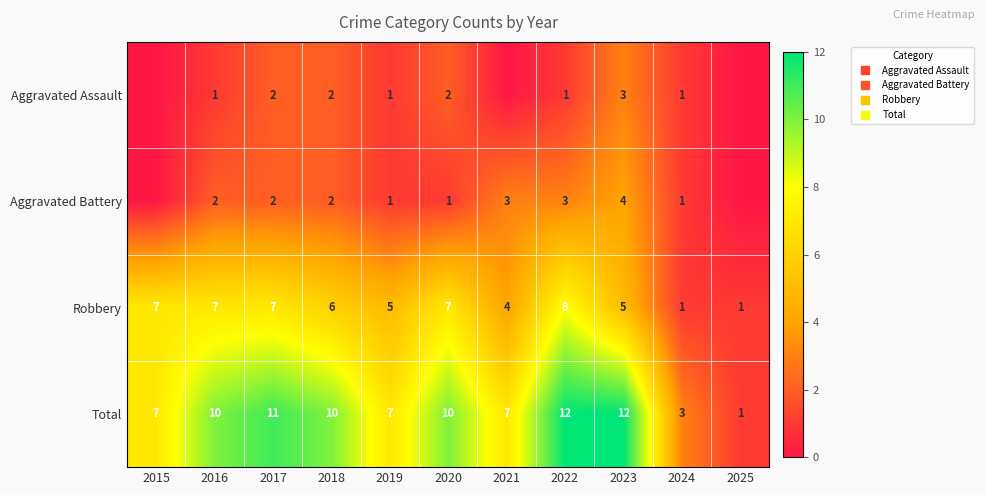

How many values in the Robbery series exceed 6?

5